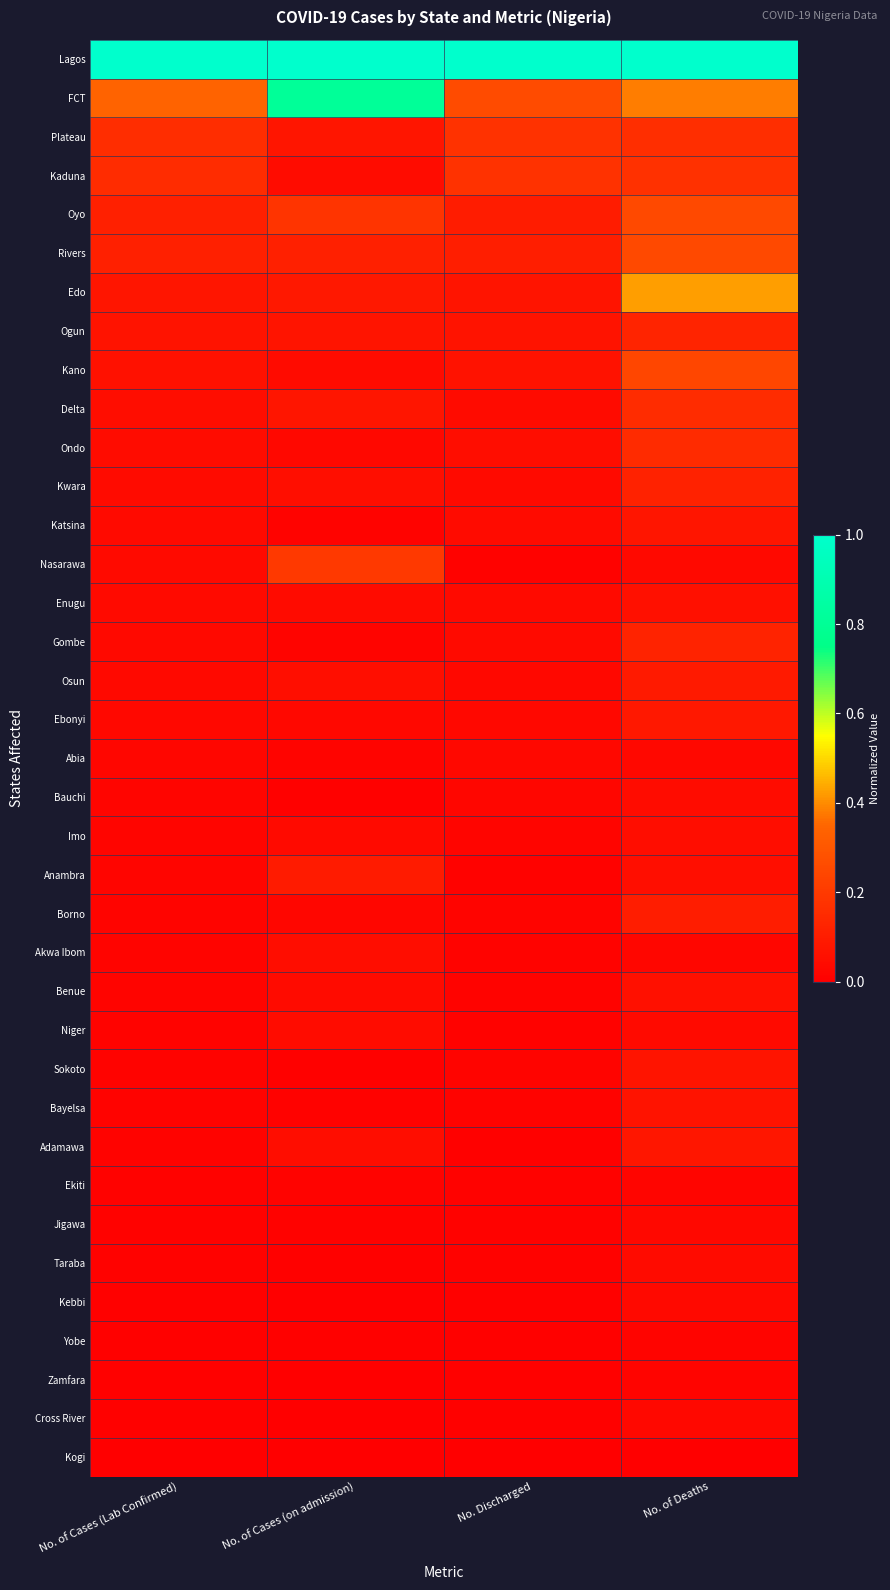

Between No. of Deaths and No. of Cases (Lab Confirmed), which is larger?

No. of Deaths